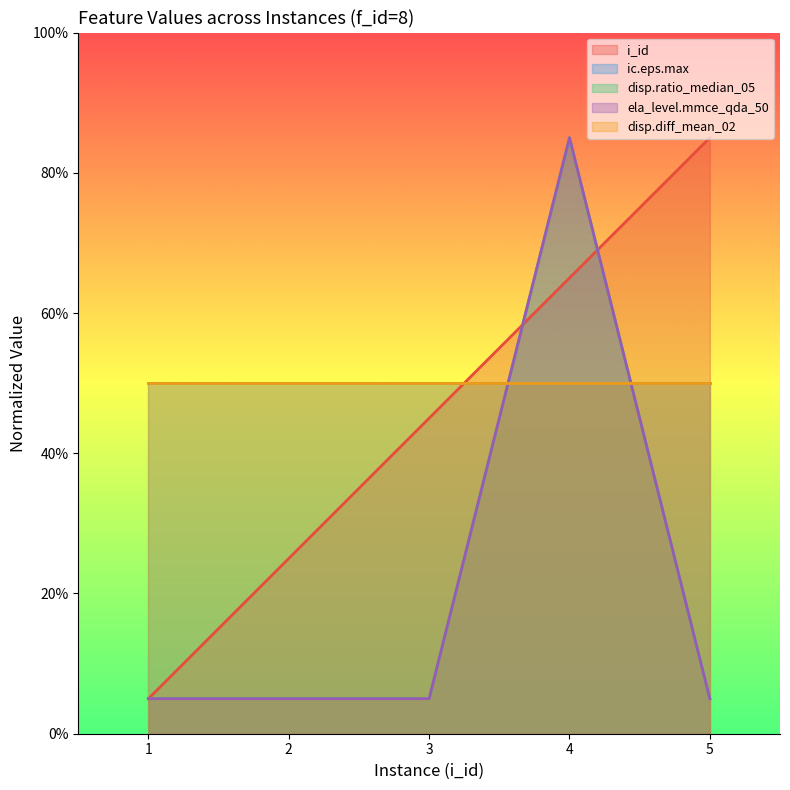

At which category does the chart reach its minimum across all series?

1